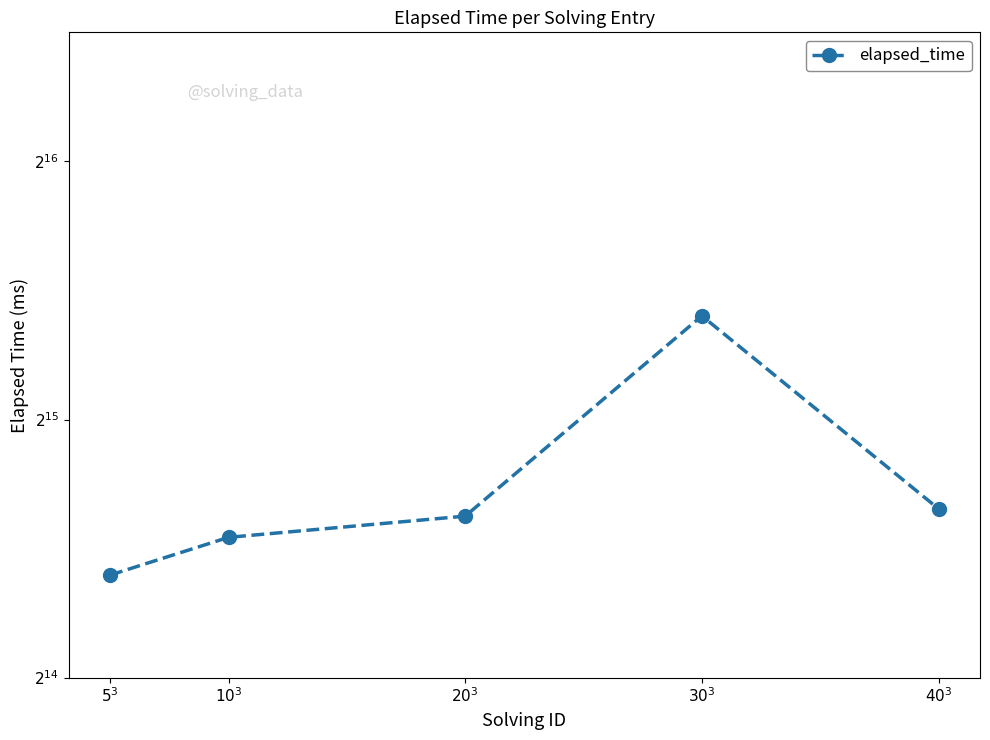

Is it true that the value at $40^3$ is 25800.0?

True